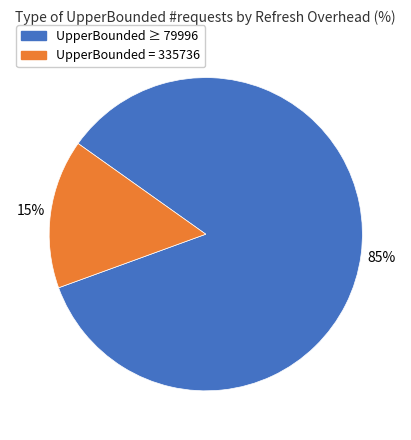

Is there a majority slice in this chart?

Yes